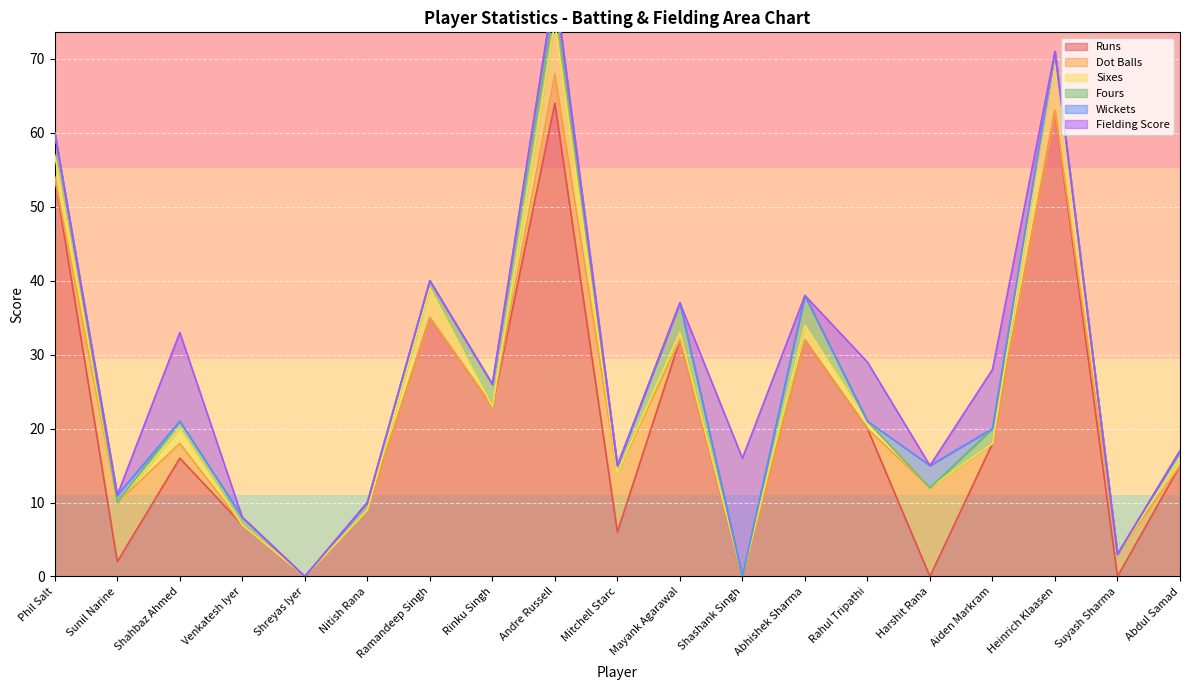

In Fielding Score, how many points are lower than both neighbors (excluding endpoints)?

2